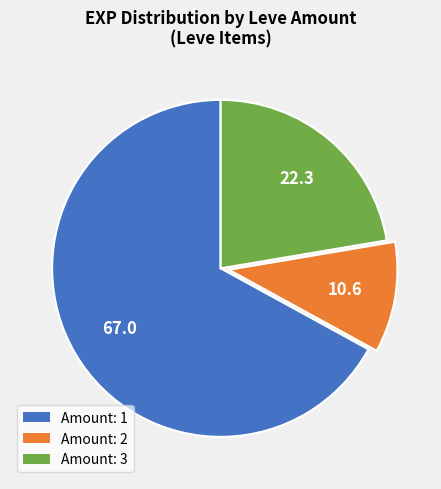

Does any single category account for the majority?

Yes